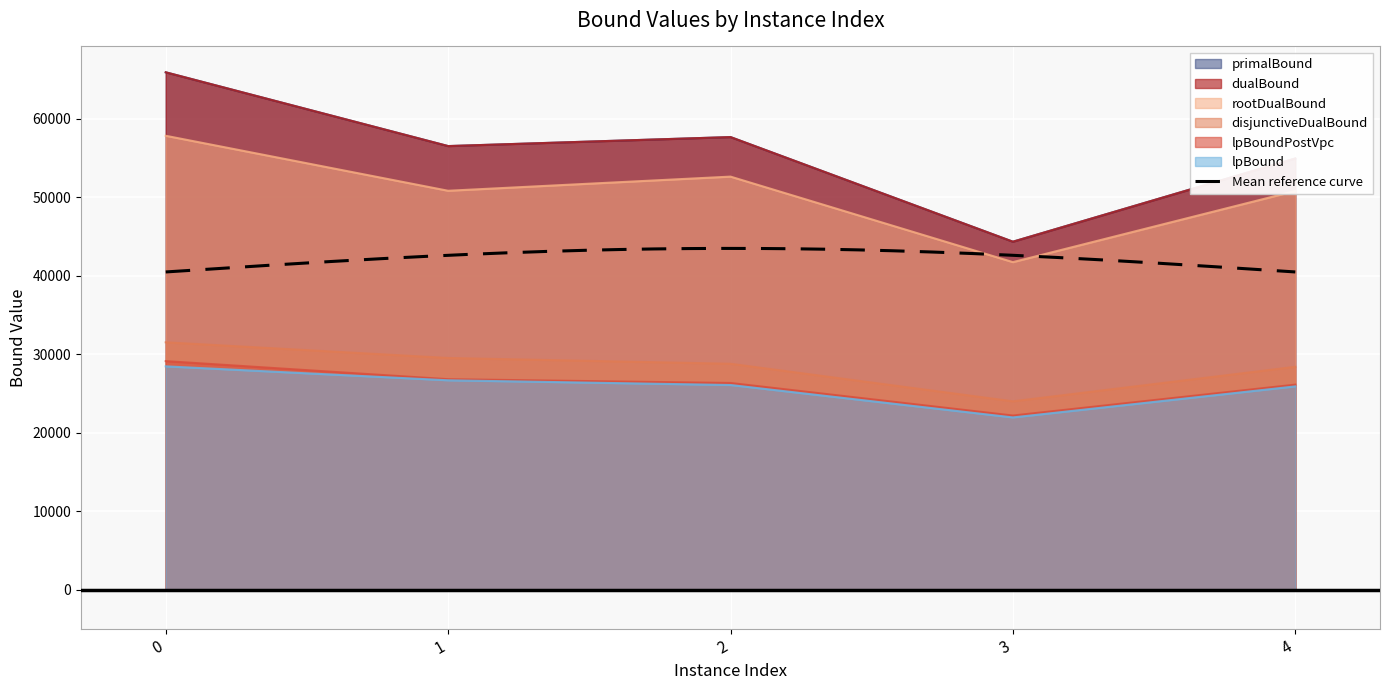

List the series in order of their peak value, lowest first.

lpBound, lpBoundPostVpc, disjunctiveDualBound, rootDualBound, dualBound, primalBound